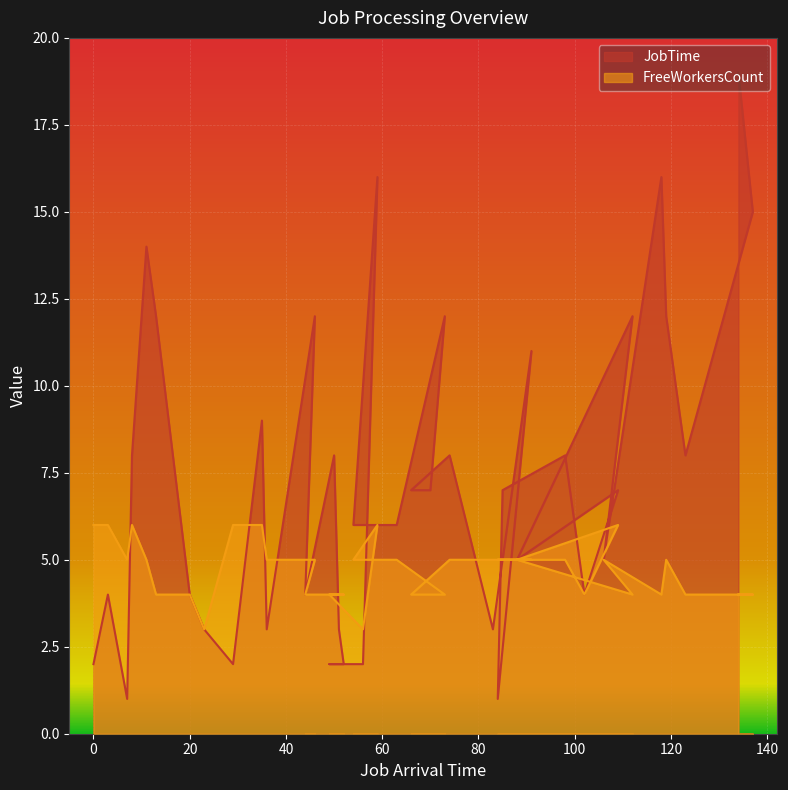

What position from the left is 59?

19